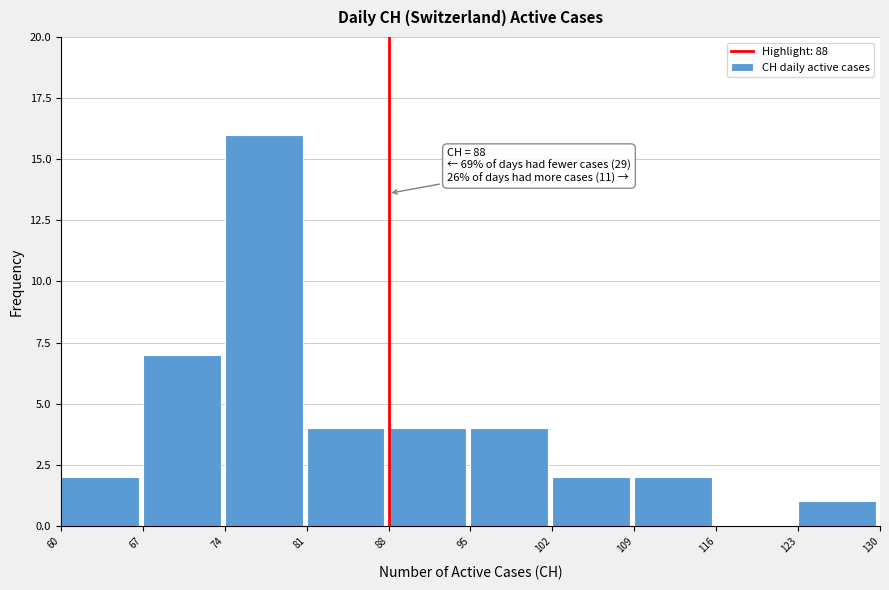

Over which range of the x-axis is the bar tallest?

74 to 81